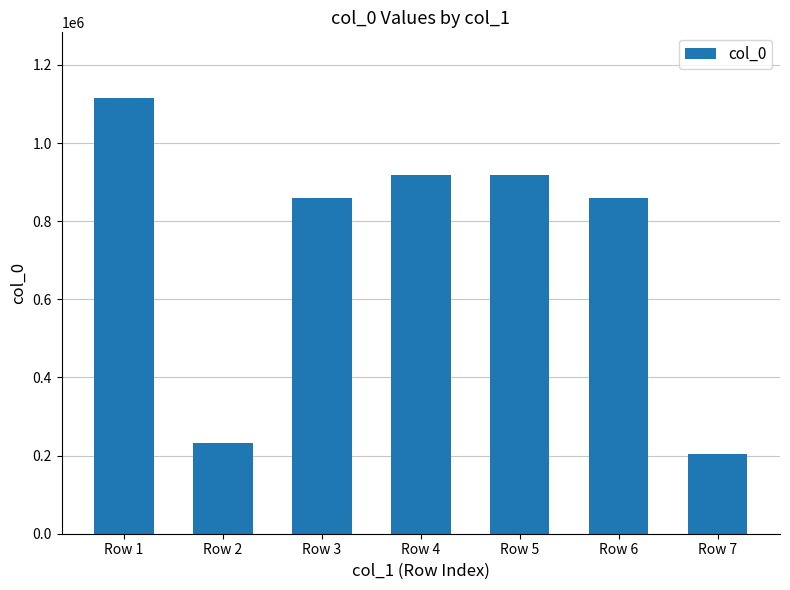

Does the chart contain stacked bars?

No